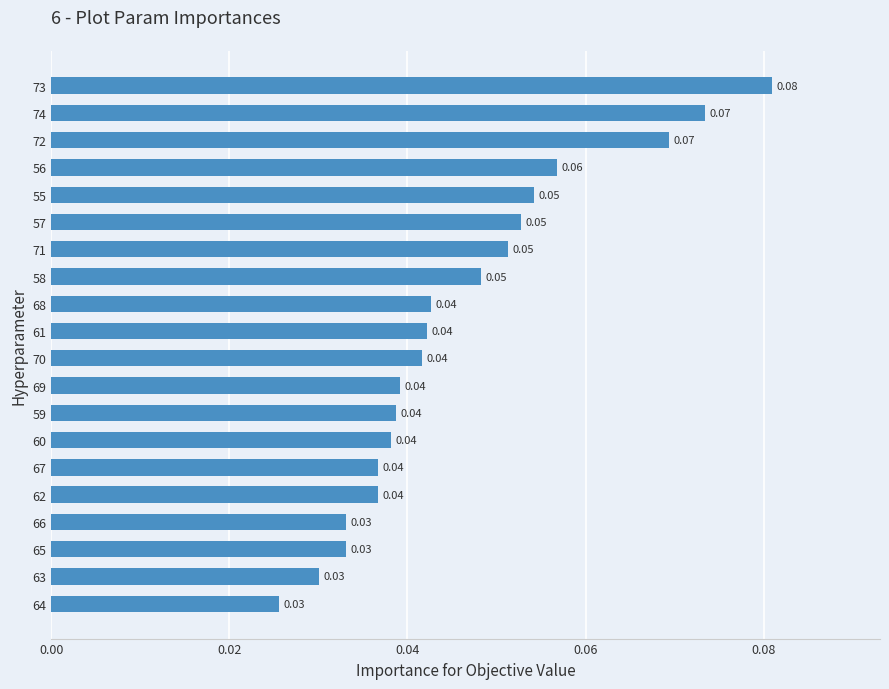

Which has a higher value, 64 or 74?

74